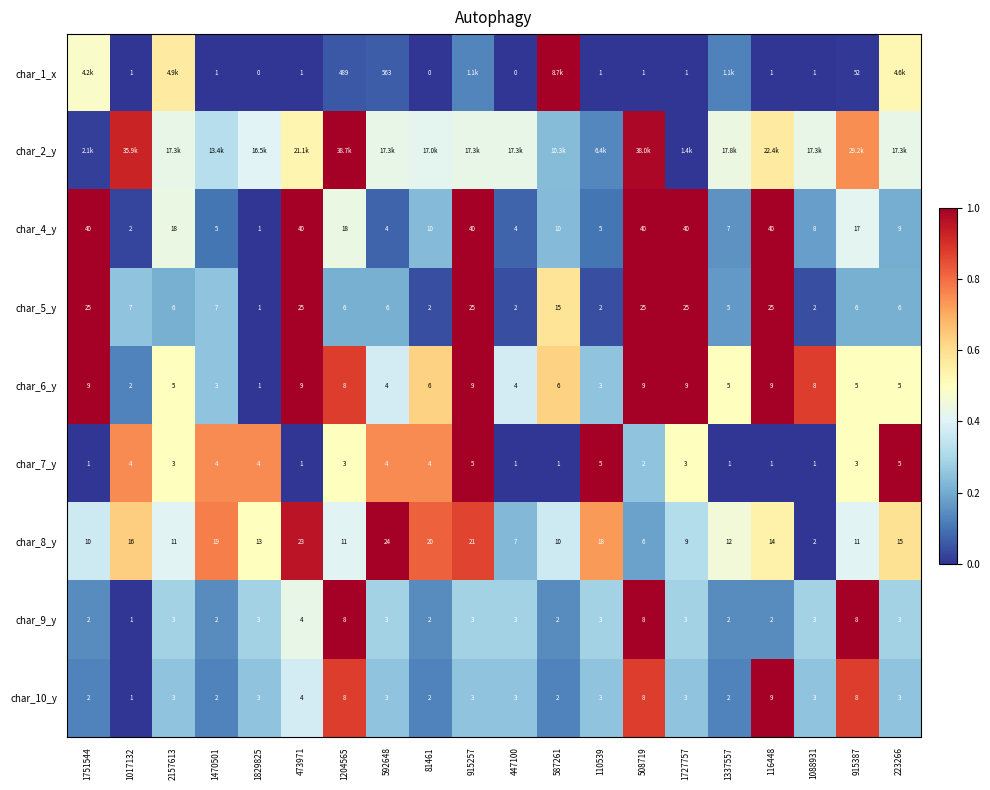

Count the number of data series in this chart.

9